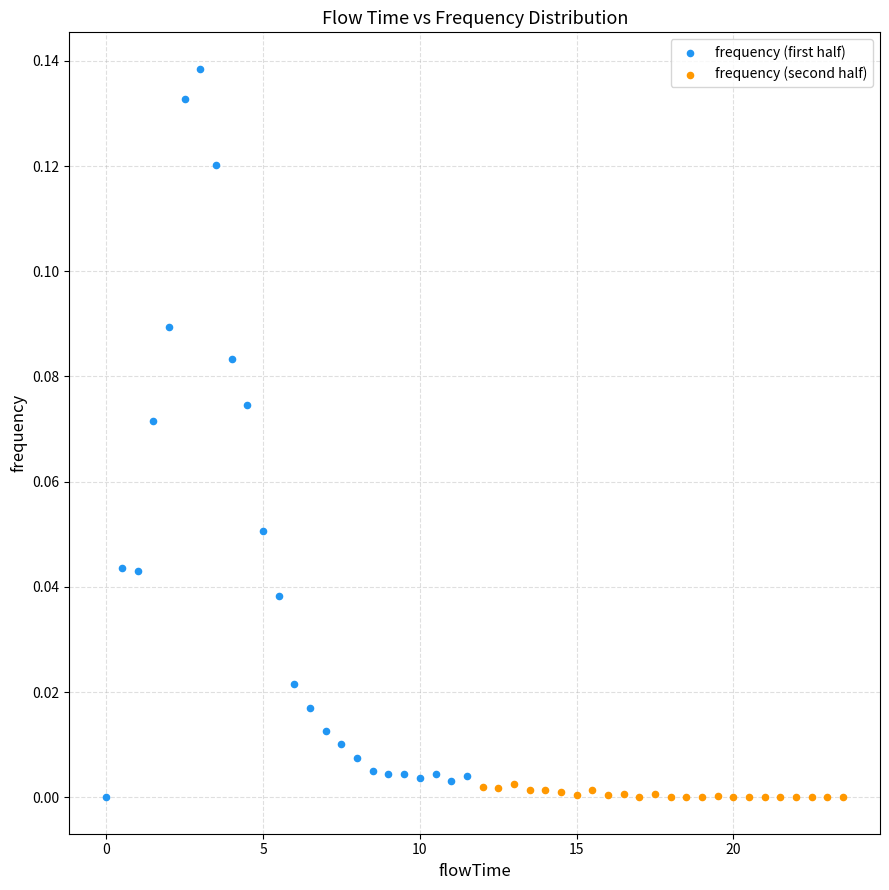

Which series reaches the maximum Y coordinate?

frequency (first half)